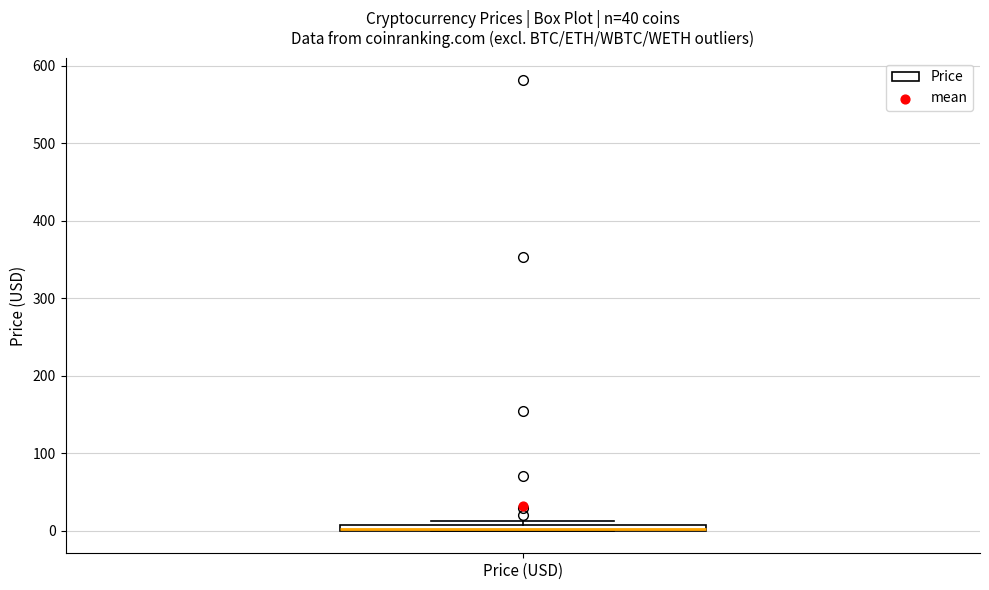

Where is the lower edge of the box for Price (USD) on the y-axis? The values are not printed on the chart, so give them approximately, as read against the axis.

0